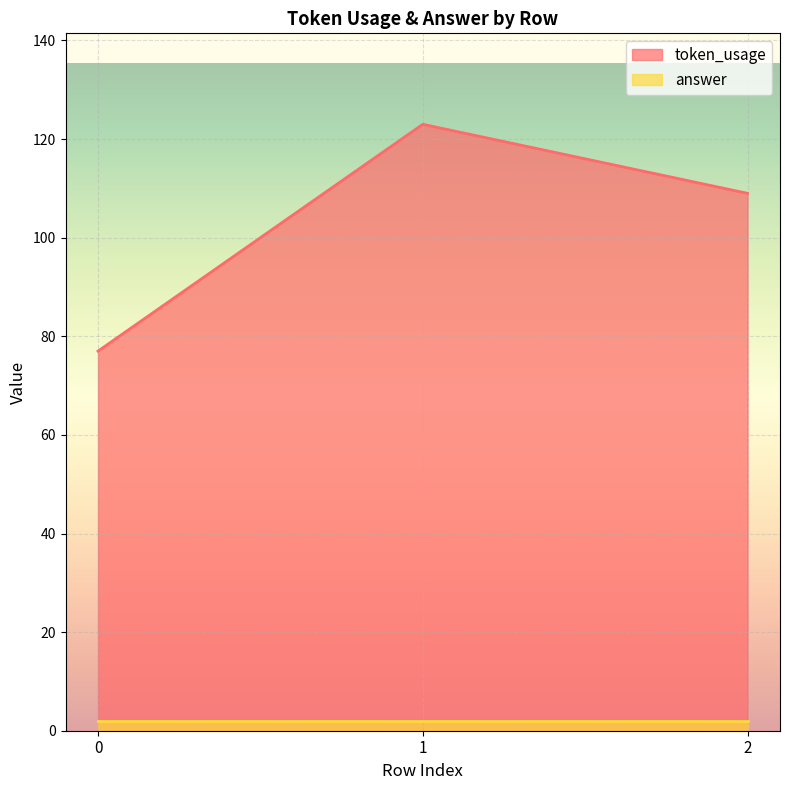

What is the difference between the maximum and minimum values?

46